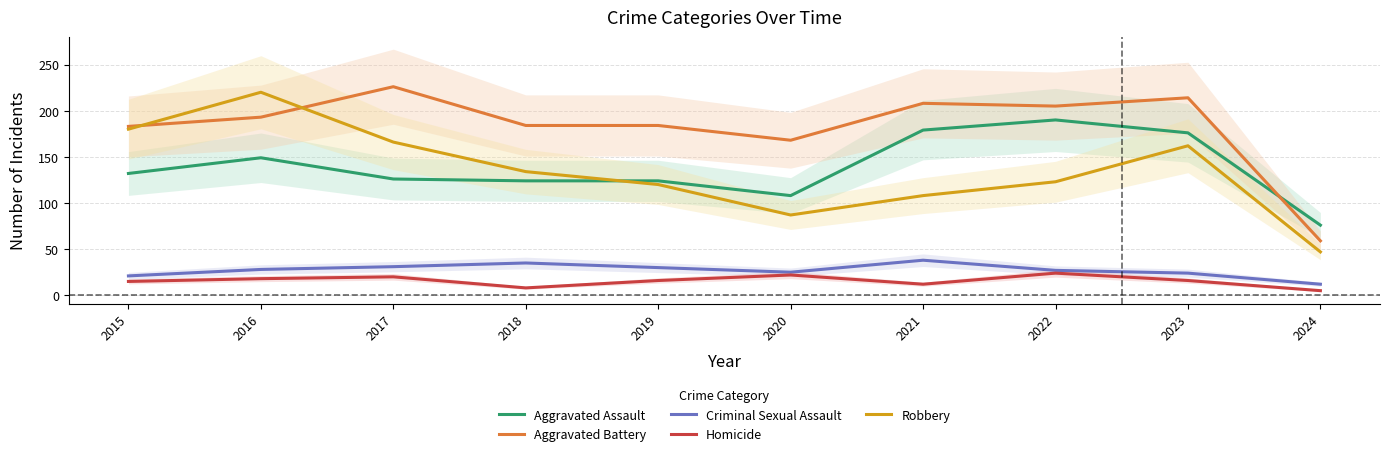

Reading right to left, transcribe all the data shown in this chart.

Aggravated Assault: 2024=76	2023=176	2022=190	2021=179	2020=108	2019=124	2018=124	2017=126	2016=149	2015=132
Aggravated Battery: 2024=59	2023=214	2022=205	2021=208	2020=168	2019=184	2018=184	2017=226	2016=193	2015=183
Criminal Sexual Assault: 2024=12	2023=24	2022=27	2021=38	2020=25	2019=30	2018=35	2017=31	2016=28	2015=21
Homicide: 2024=5	2023=16	2022=24	2021=12	2020=22	2019=16	2018=8	2017=20	2016=18	2015=15
Robbery: 2024=47	2023=162	2022=123	2021=108	2020=87	2019=120	2018=134	2017=166	2016=220	2015=180